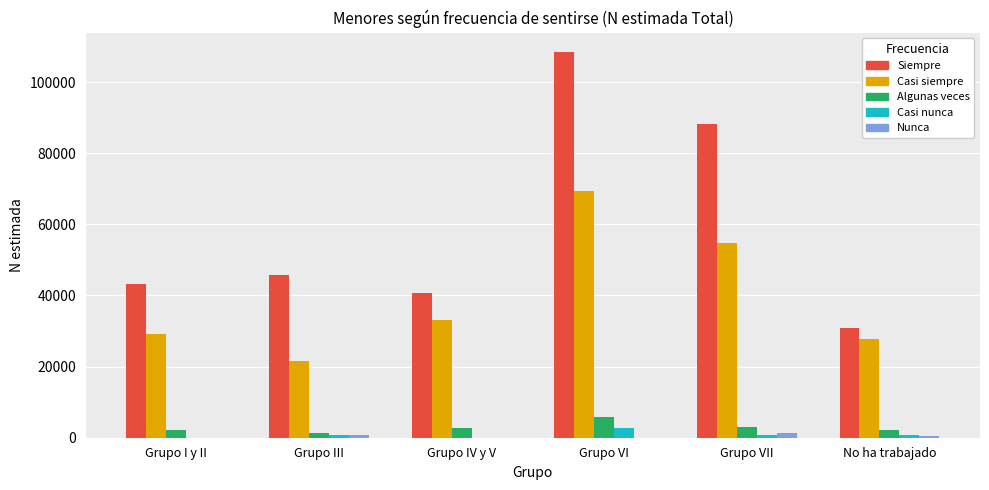

The Algunas veces series shows 1289 at Grupo III. True or false?

True